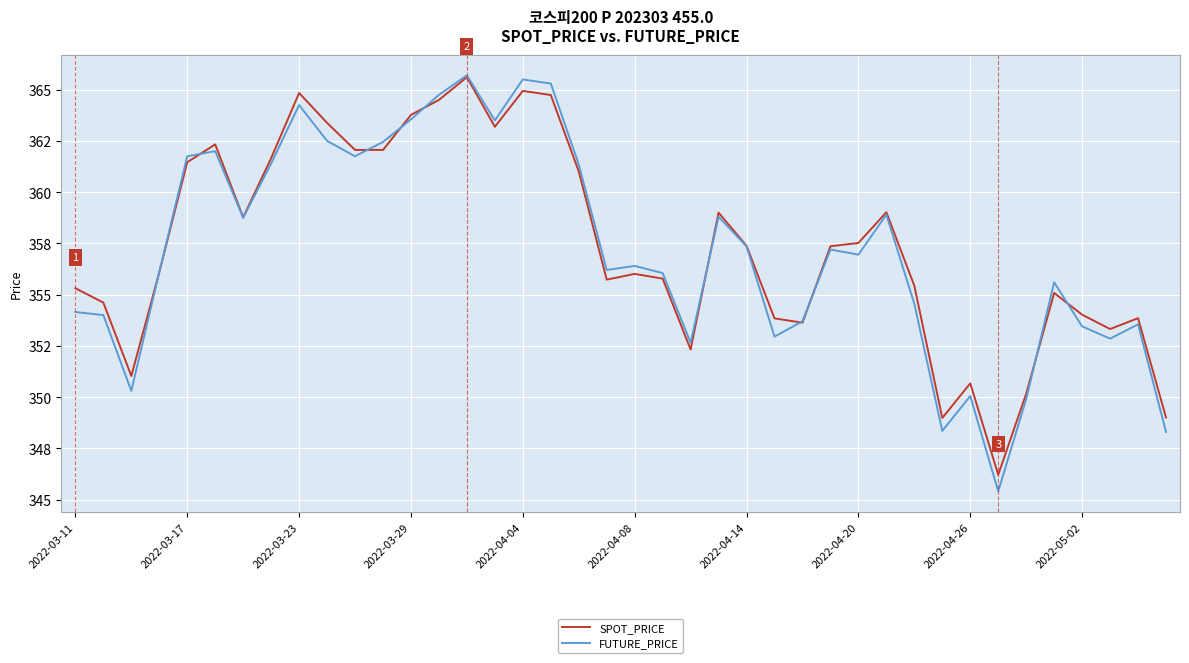

What are all the series names shown in the legend?

SPOT_PRICE, FUTURE_PRICE